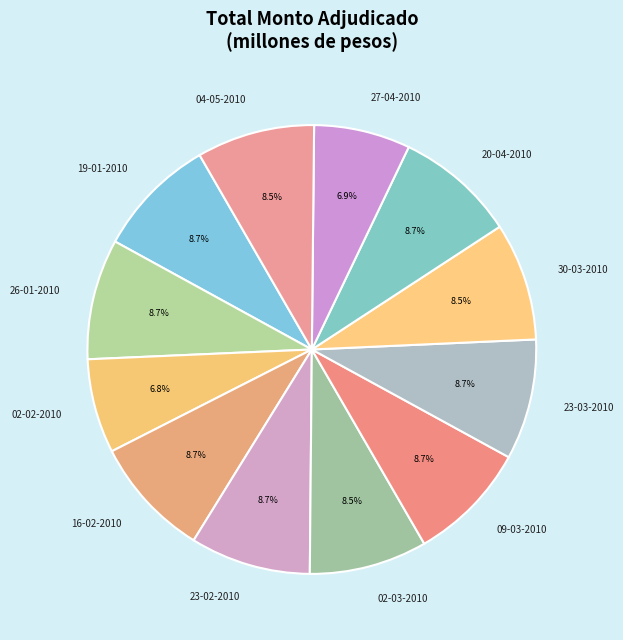

What portion of the pie excludes 26-01-2010?

91.3%